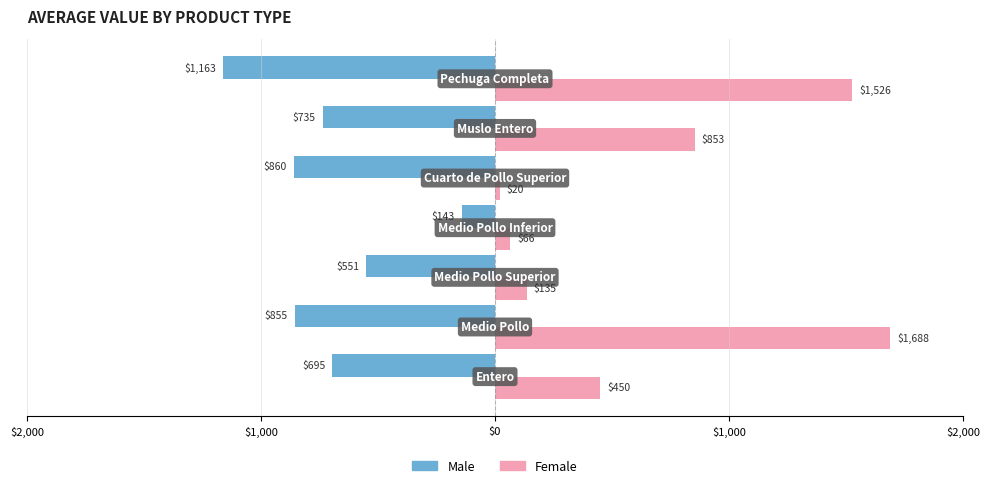

Reading right to left, extract all data points from this chart.

Male: -1163.0	-735.4	-859.5	-142.7	-550.6	-854.9	-694.7
Female: 1525.8	852.8	19.6	66.1	134.7	1688.0	450.2